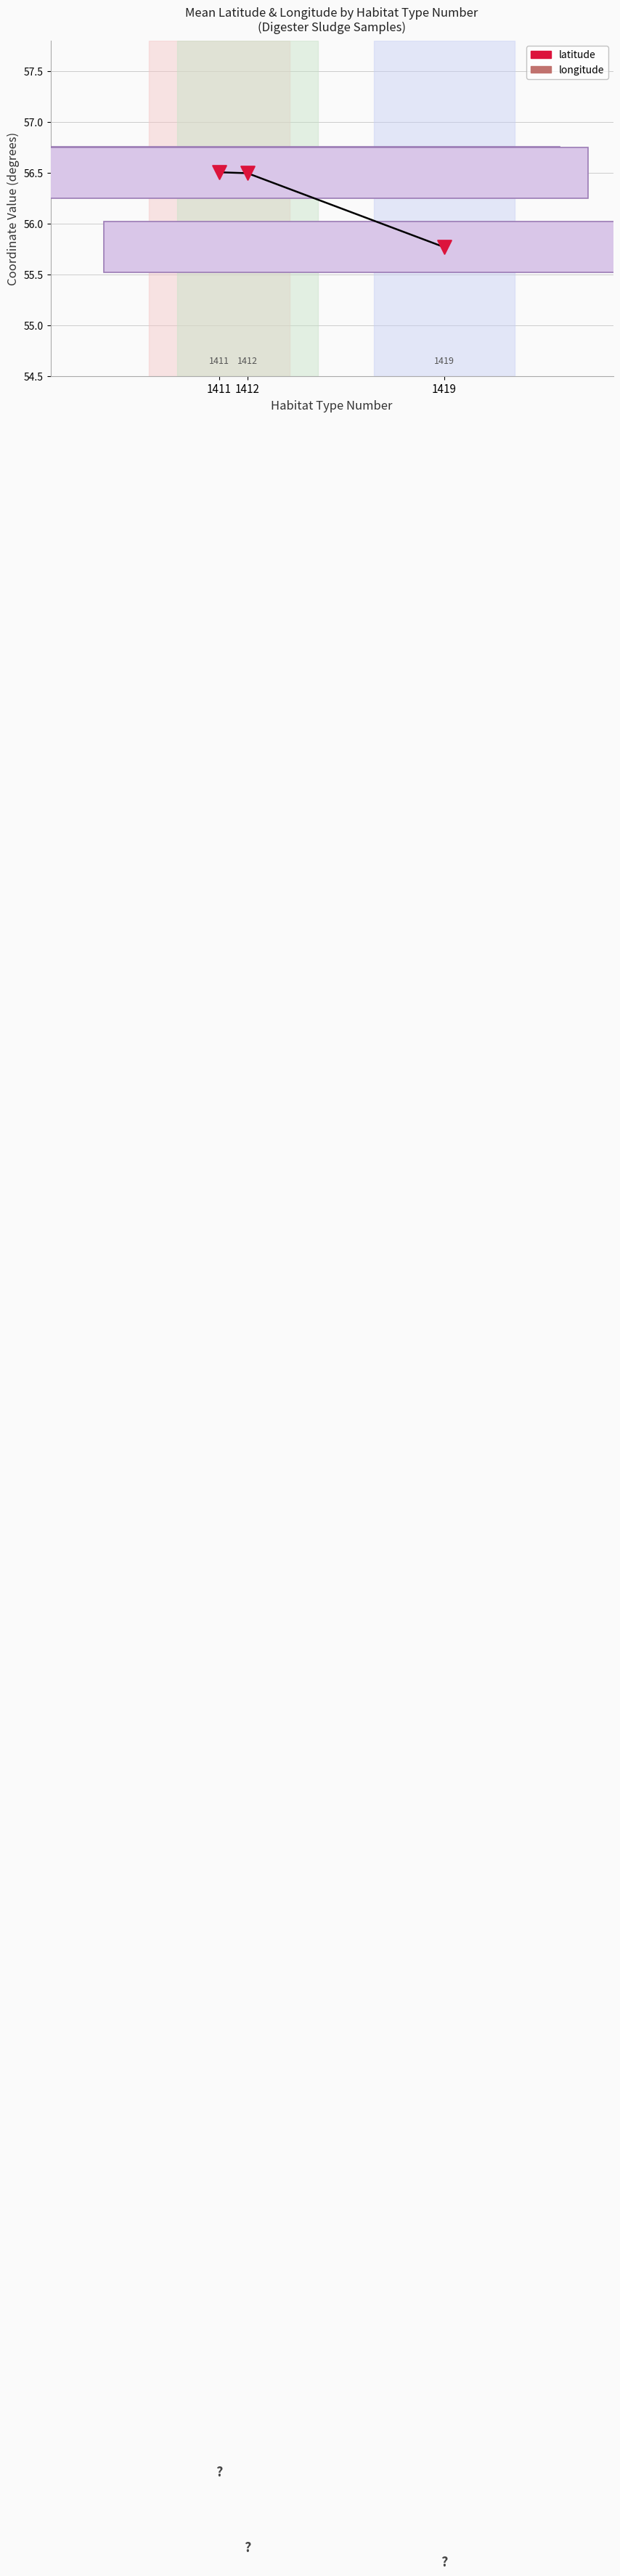

At which category is the sum across all series the highest?

1411